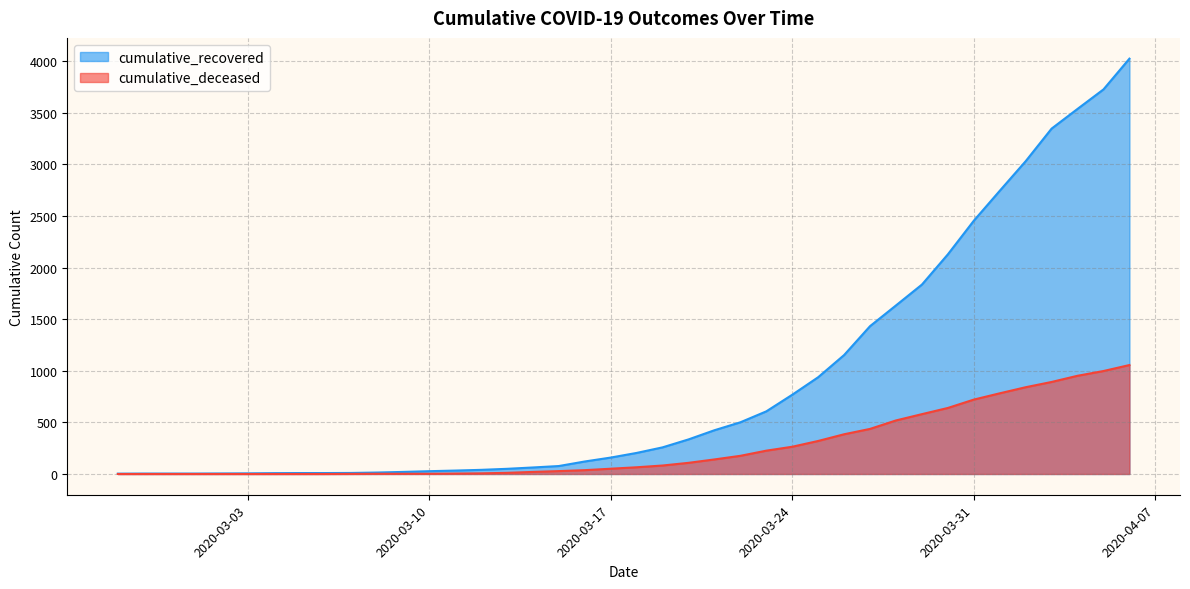

Where does the cumulative_recovered series first go above 204?

2020-03-19